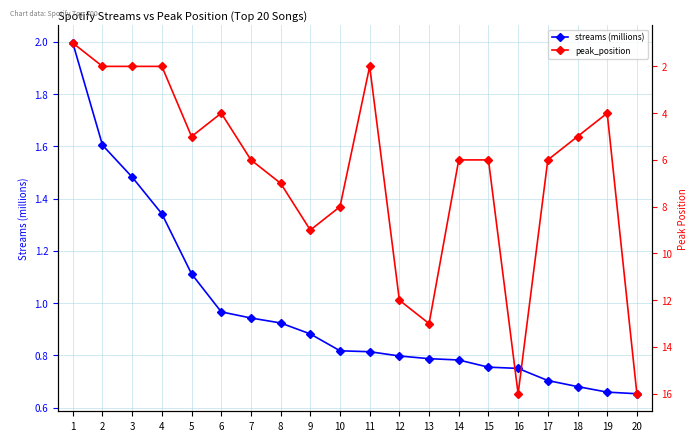

Which series has the largest total across all categories?

peak_position